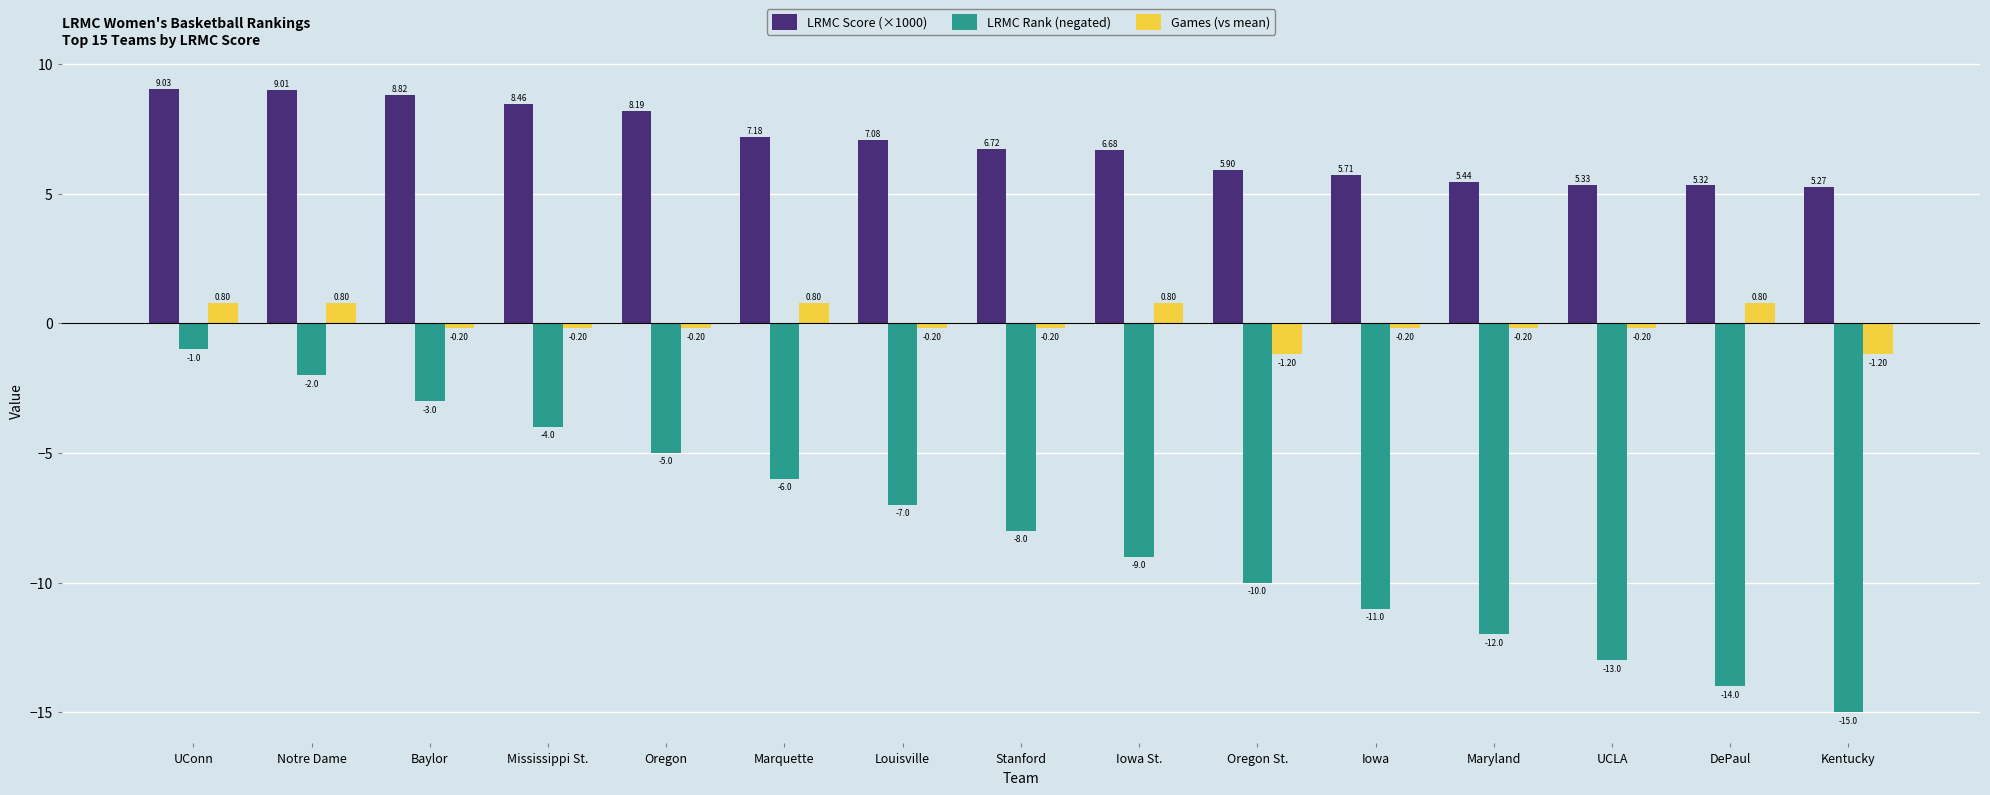

What is the difference between the Games (vs mean) values at Iowa and Notre Dame?

1.0